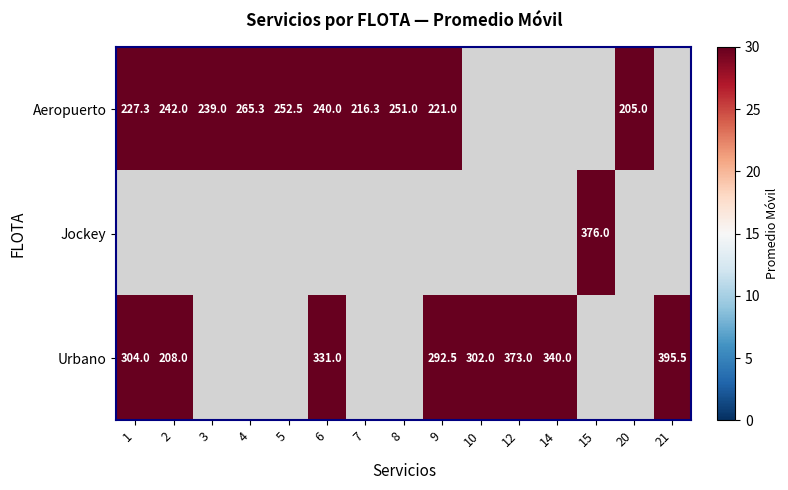

Is the value of Urbano at 10 greater than the value of Aeropuerto at 2?

Yes